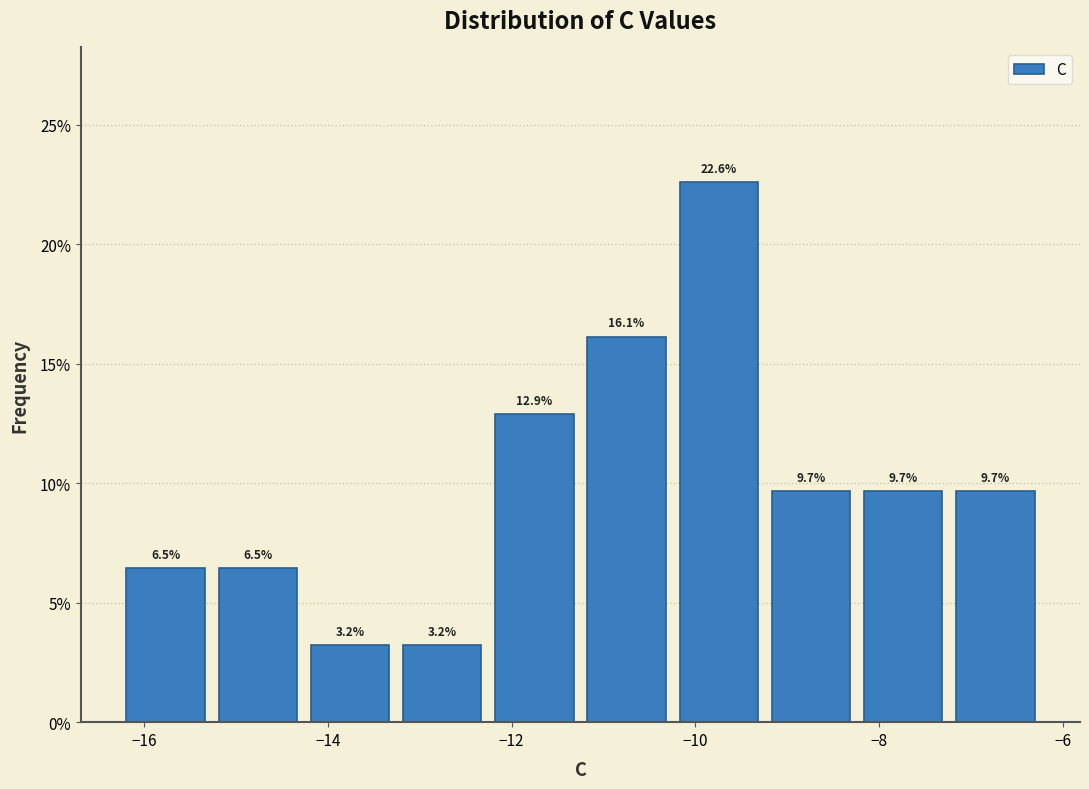

What is the height of the bar covering -7.2 to -6.2 on the x-axis? The bar edges are not printed on the chart, so give them approximately, as read against the axis.

9.7